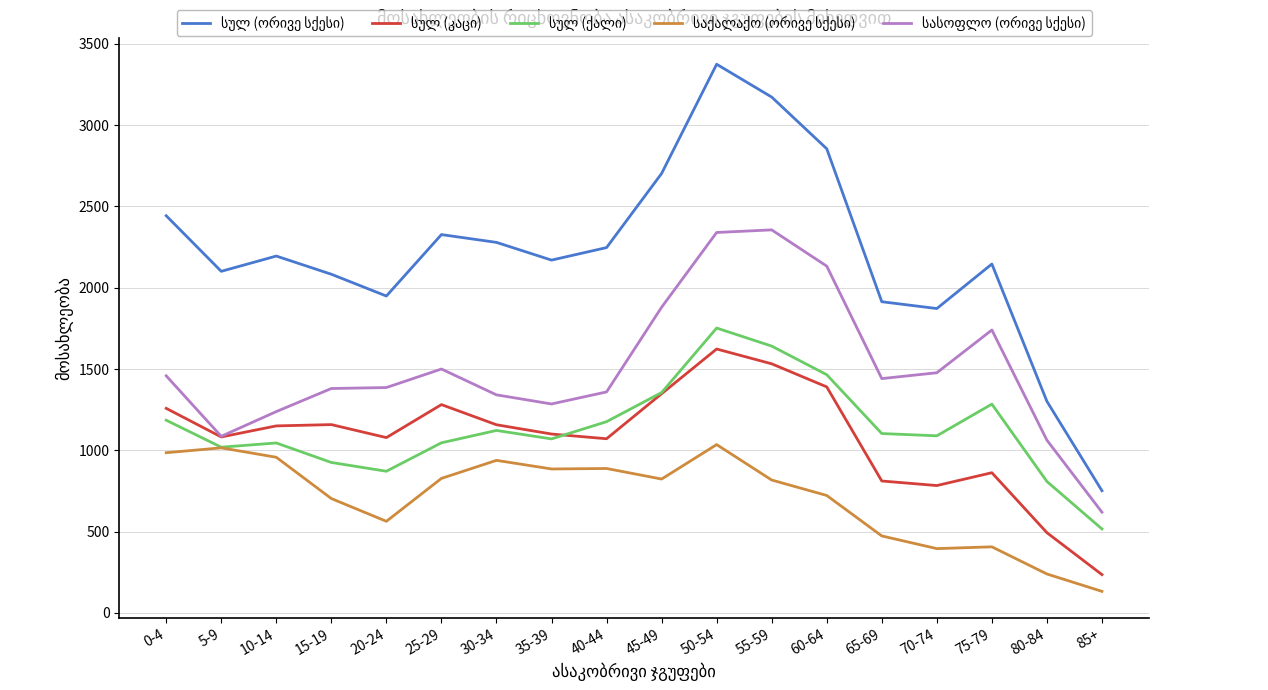

At which category is the sum across all series the highest?

50-54